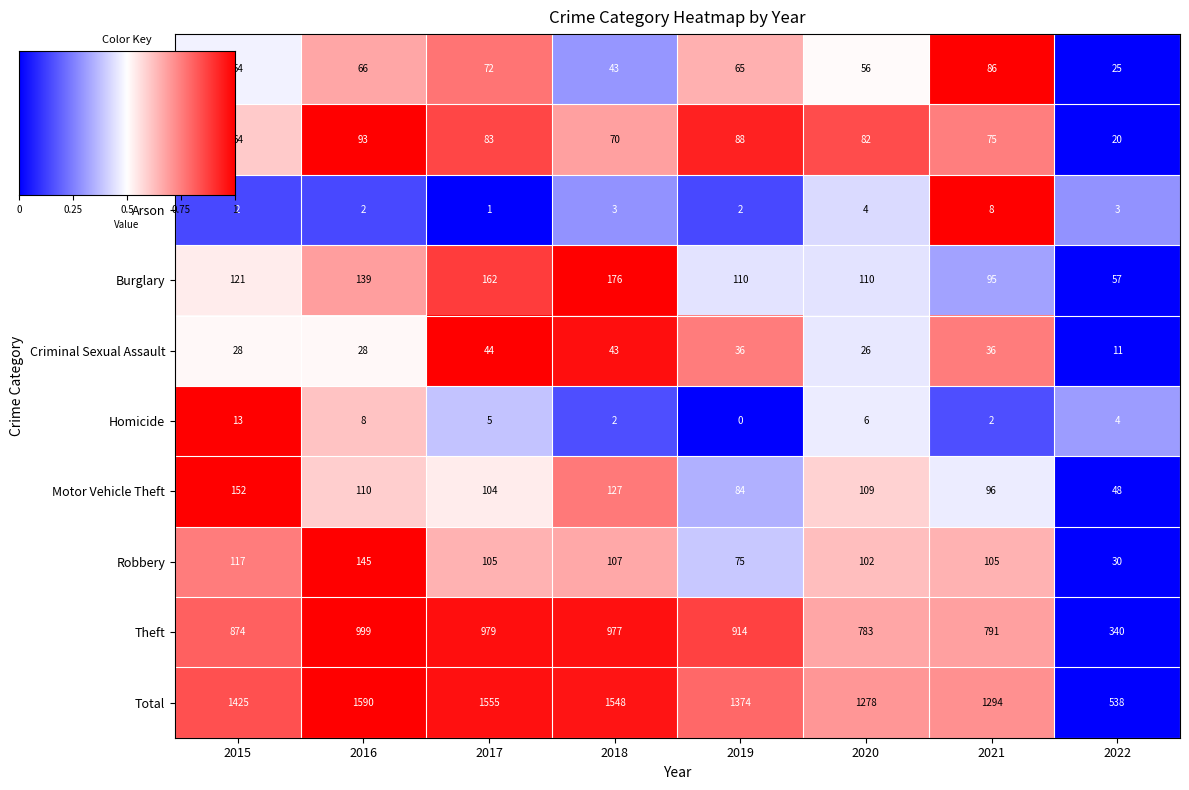

Rank the series by their maximum value, from lowest to highest.

Arson, Homicide, Criminal Sexual Assault, Aggravated Assault, Aggravated Battery, Robbery, Motor Vehicle Theft, Burglary, Theft, Total